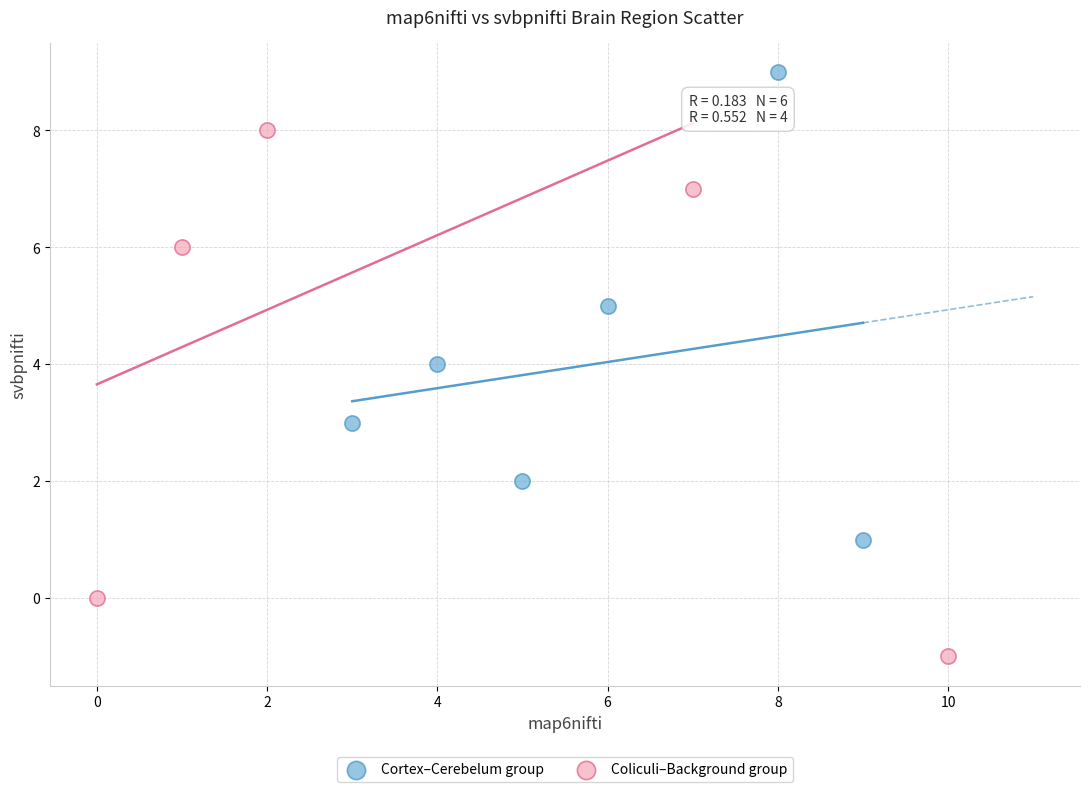

Which series reaches the minimum Y coordinate?

Coliculi–Background group